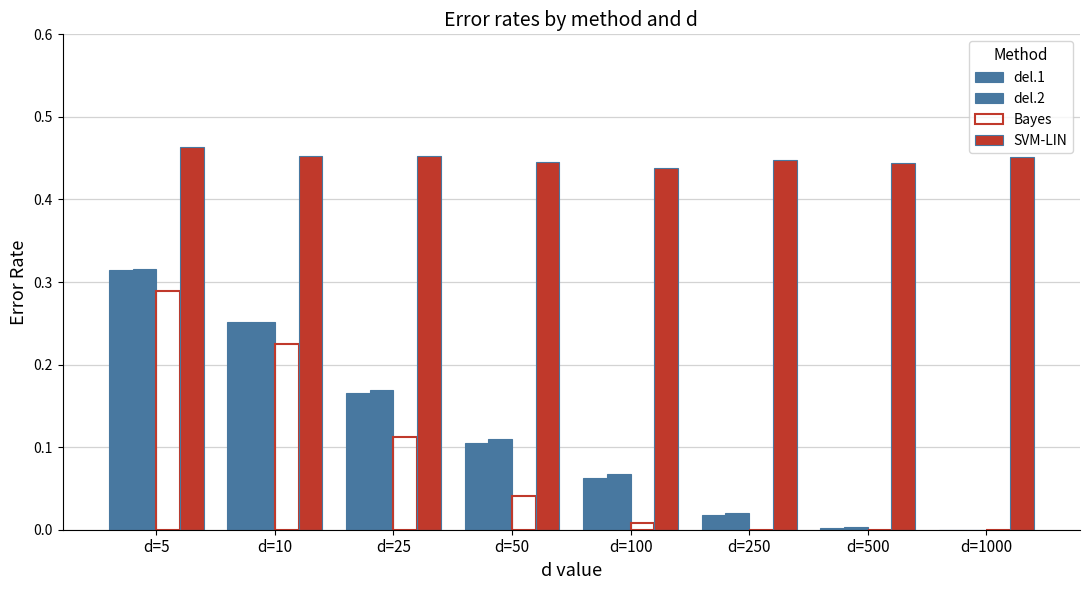

What is the value of the SVM-LIN bar at the 7th from the left?

0.4